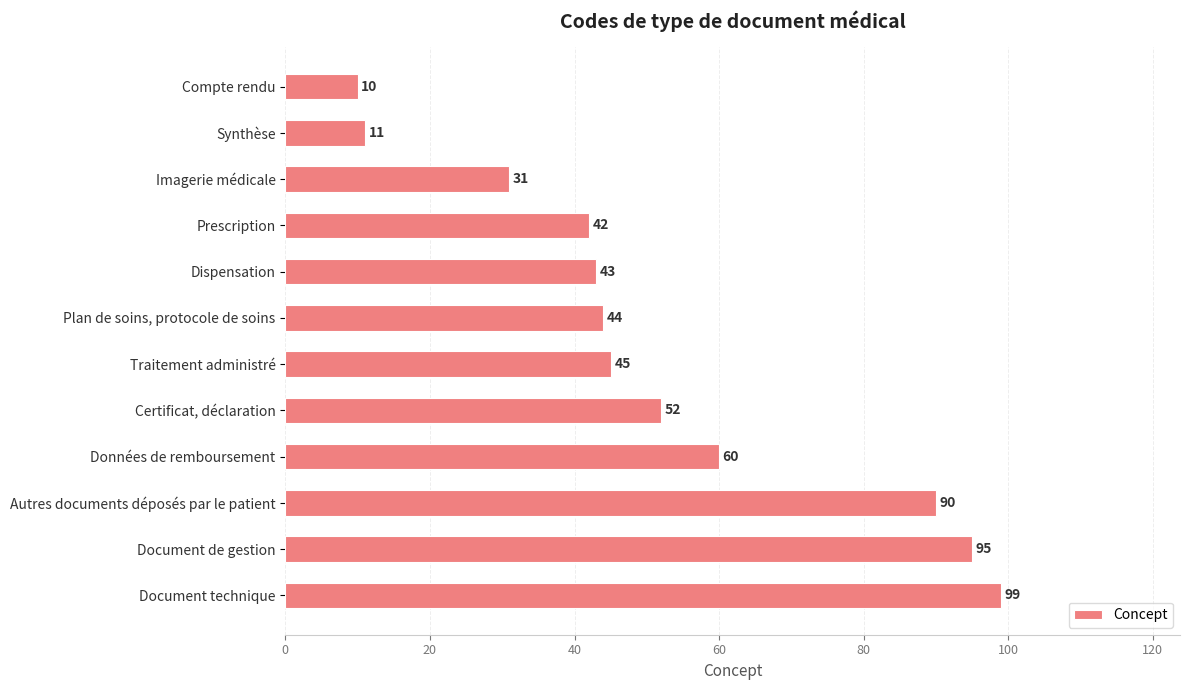

Which label corresponds to the largest value in the chart?

Document technique